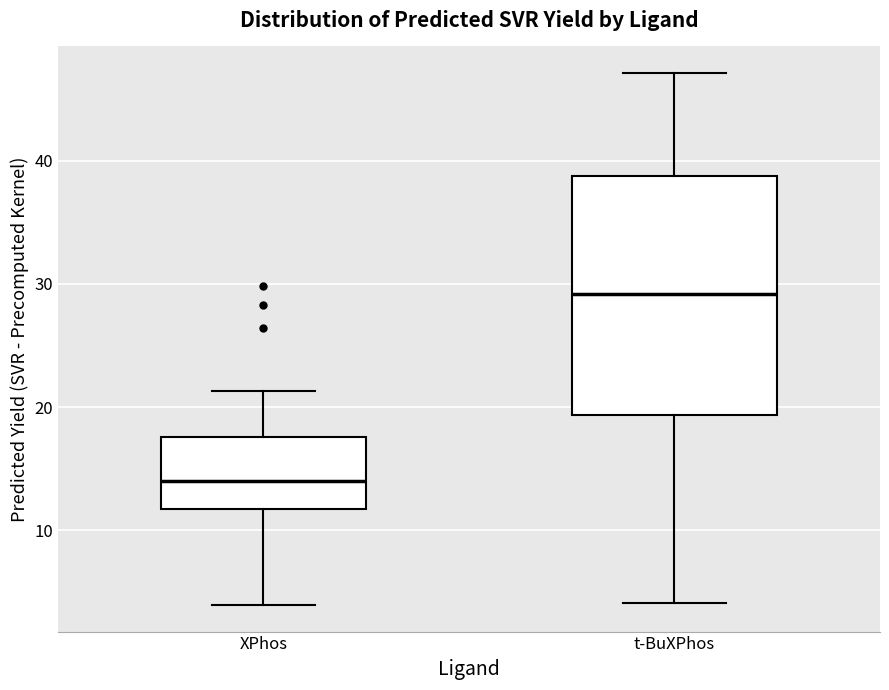

Which box is the tallest, from its lower edge to its upper edge?

t-BuXPhos